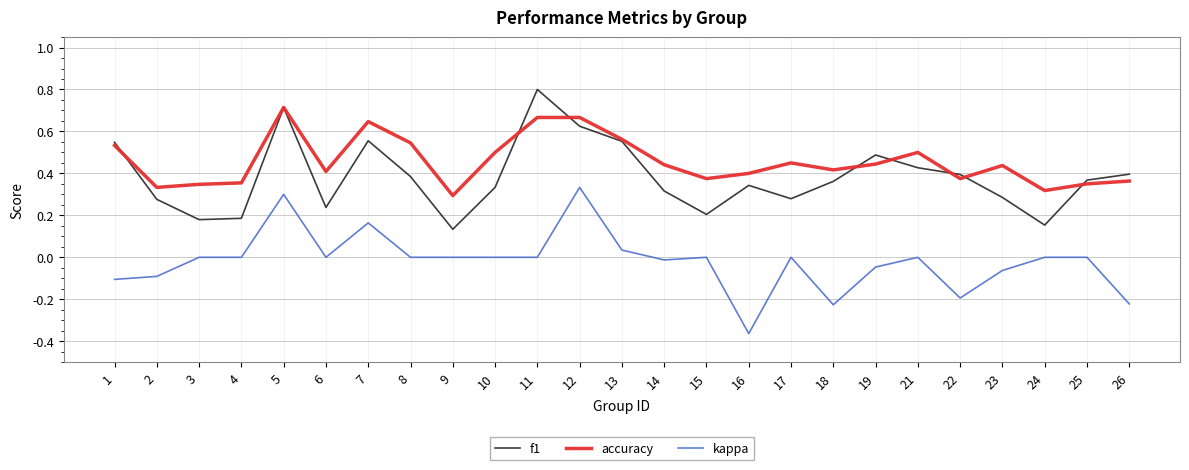

List the series in order of their peak value, highest first.

f1, accuracy, kappa